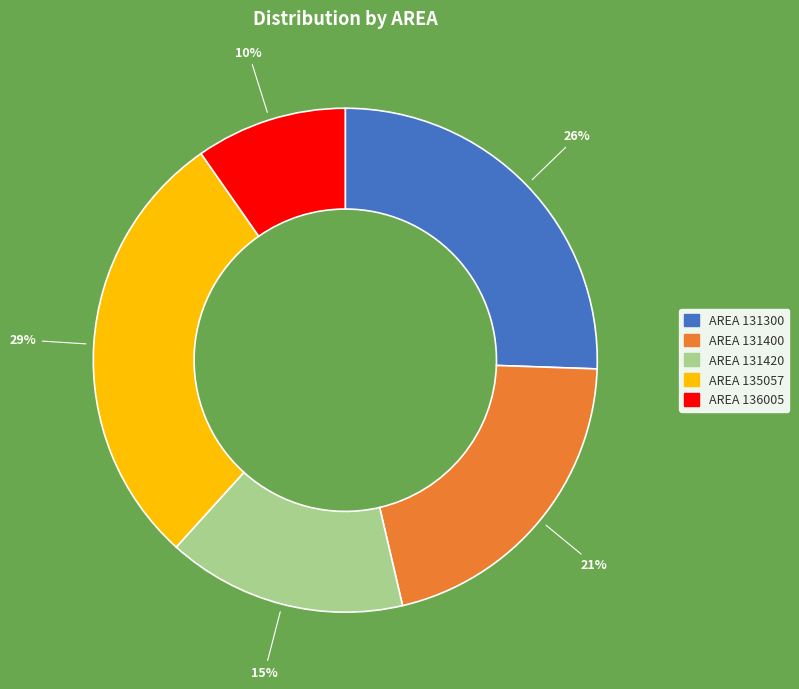

Does any single category account for the majority?

No